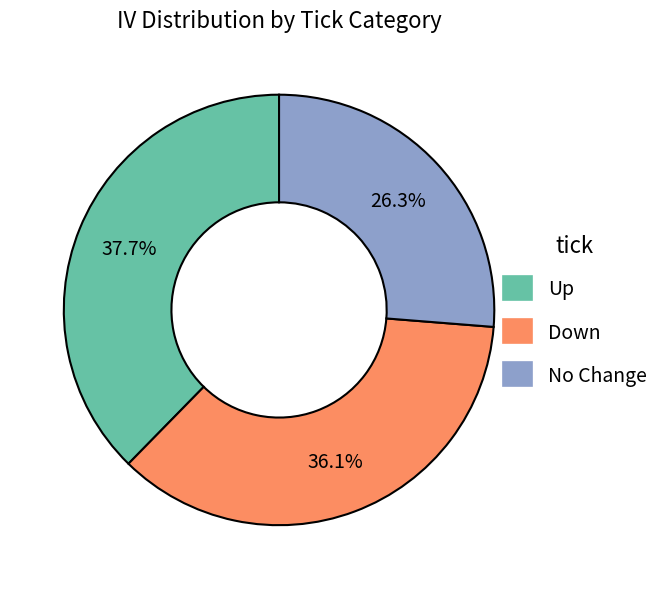

Is there any slice that represents more than half of the pie?

No